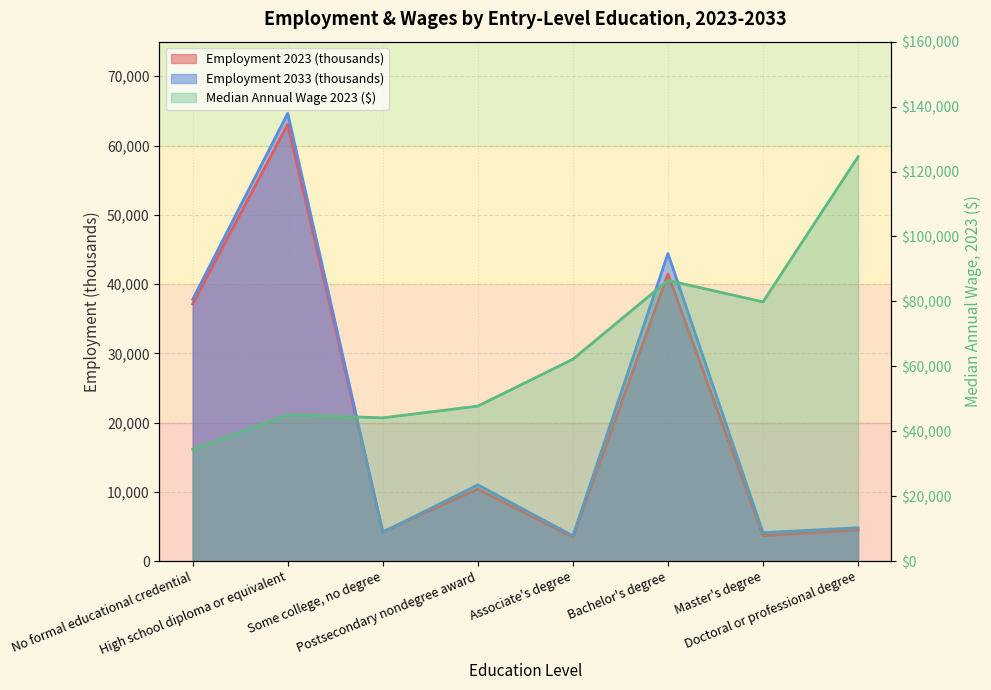

Reading right to left, extract all data points from this chart.

Employment 2023 (thousands): 4486.5	3668.6	41431.7	3438.3	10383.2	4241.4	63066.5	37133.6
Employment 2033 (thousands): 4804.6	4111.0	44410.0	3653.7	11003.2	4170.5	64648.7	37787.4
Median Annual Wage 2023 ($): 124550.0	79840.0	86460.0	62180.0	47740.0	44130.0	45040.0	34430.0